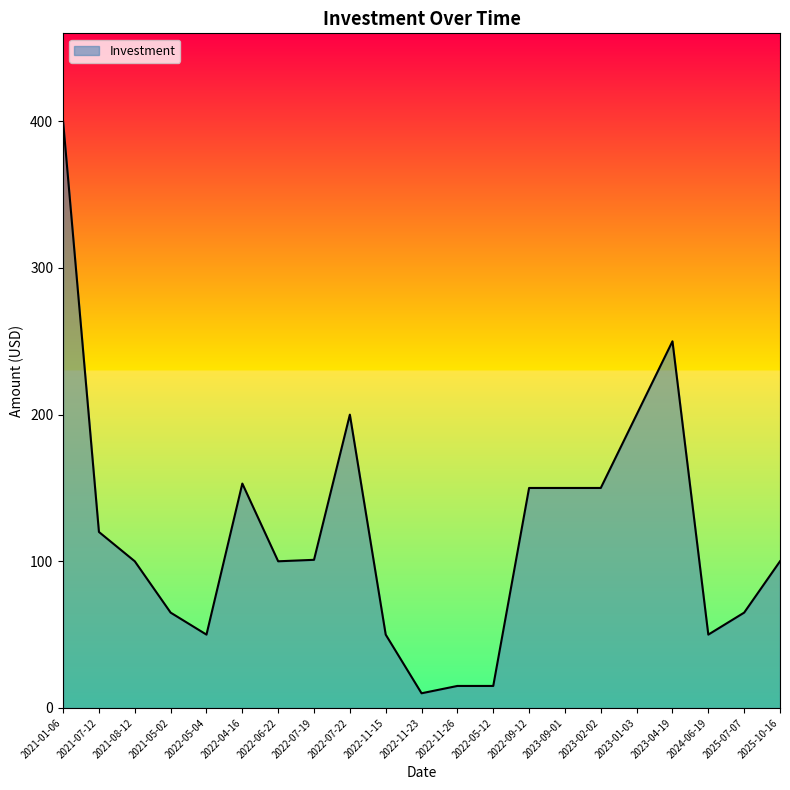

Is it true that the value at 2021-08-12 is 60?

False